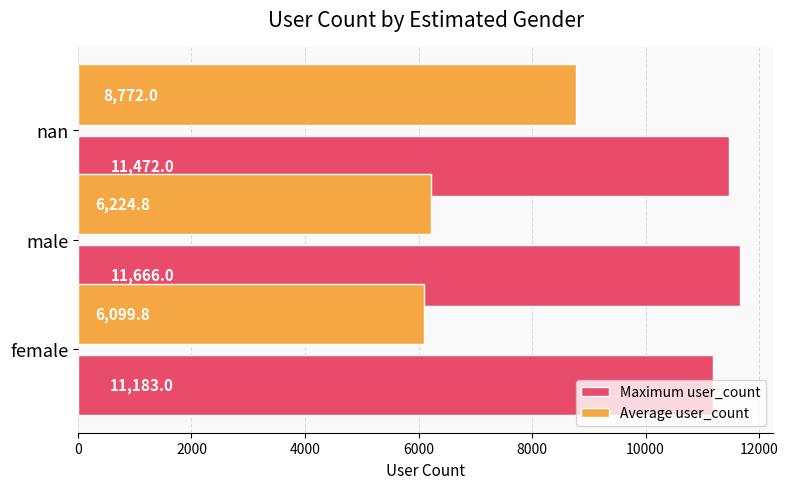

Which series has the widest spread of values?

Average user_count